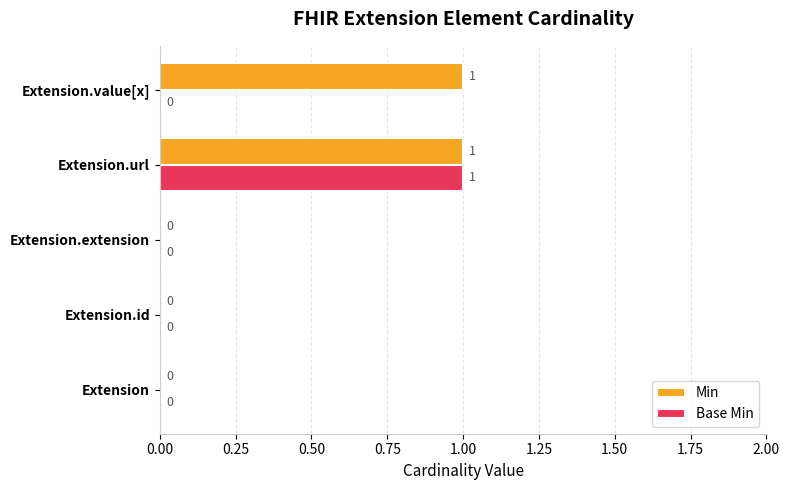

What are all the series names shown in the legend?

Min, Base Min